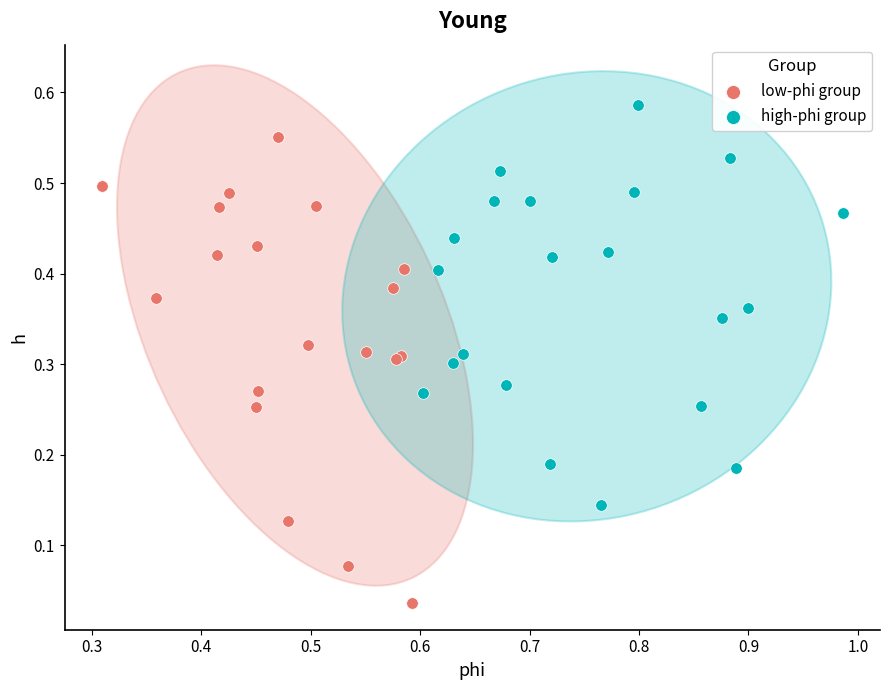

Which series has the widest spread of Y values?

low-phi group